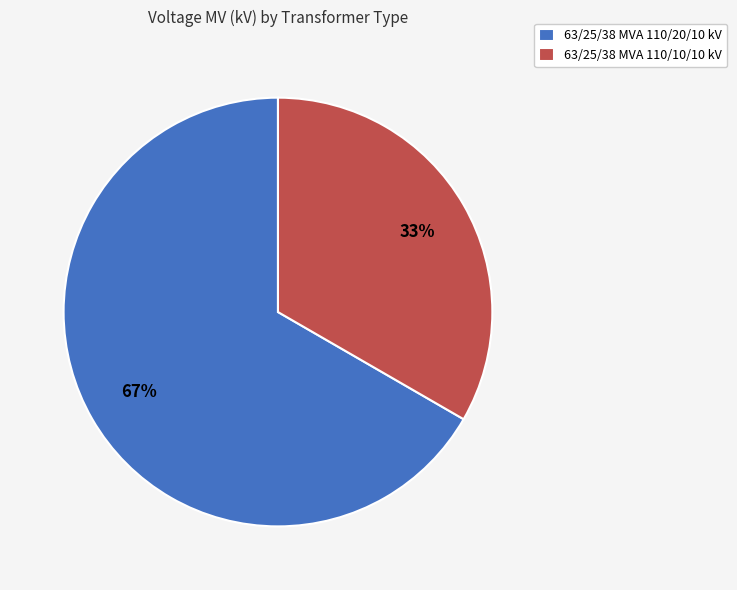

What is the ratio of the value at 63/25/38 MVA 110/10/10 kV to the value at 63/25/38 MVA 110/20/10 kV?

0.5